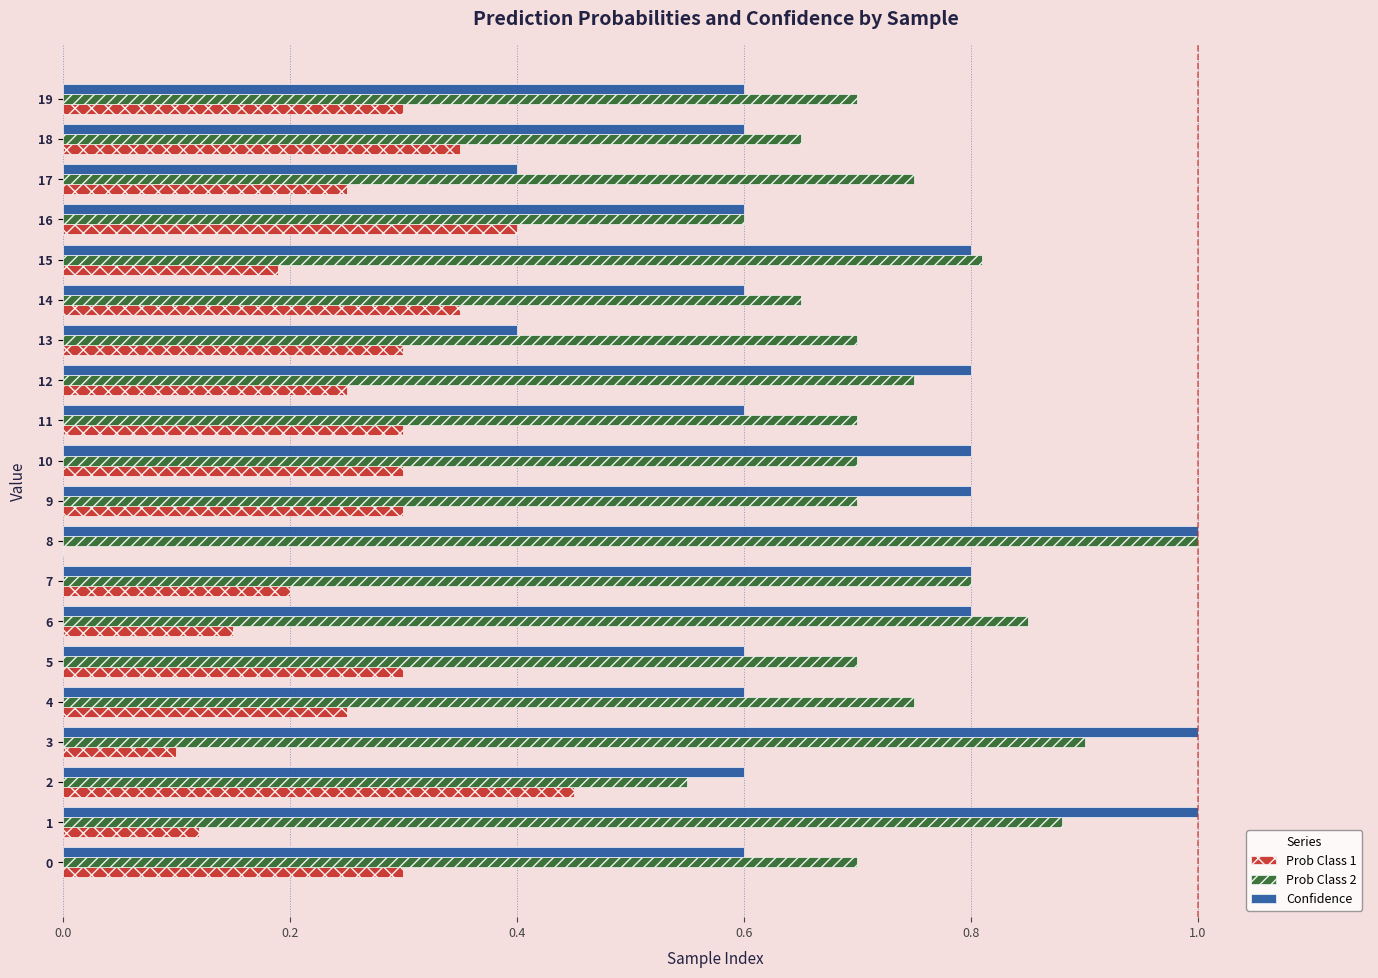

What is the sum of all Confidence values?

14.0